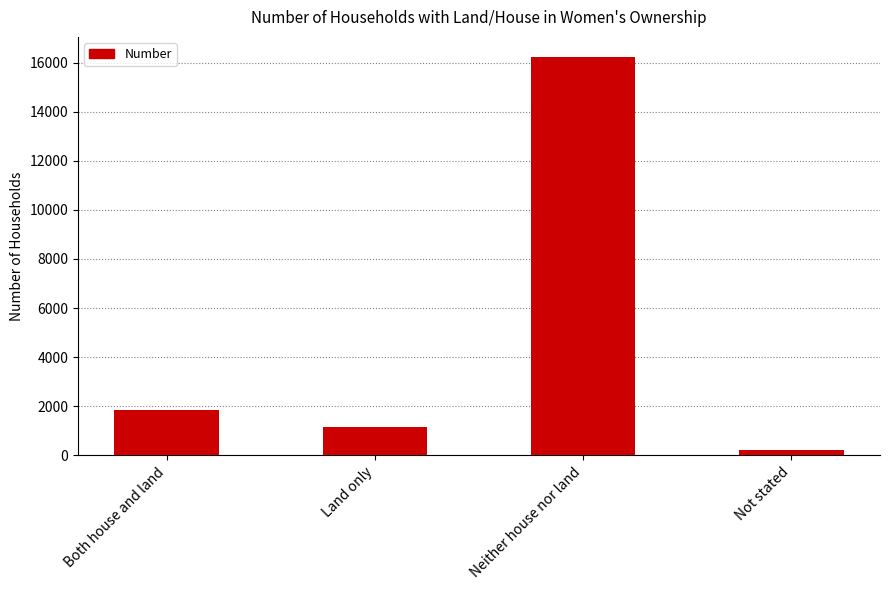

Rank the categories by value from highest to lowest.

Neither house nor land, Both house and land, Land only, Not stated